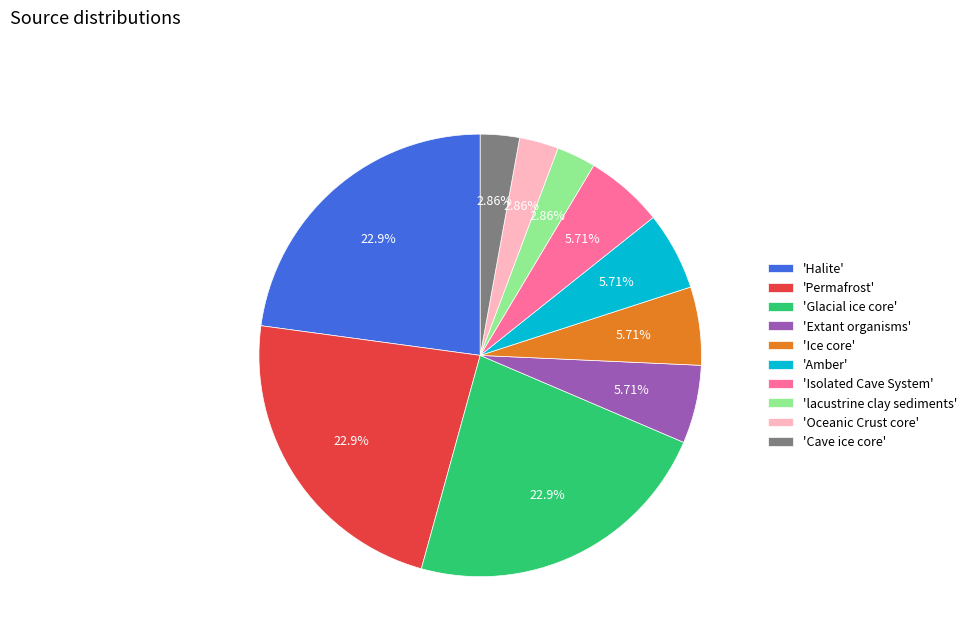

Which has a higher value, 'Extant organisms' or 'Halite'?

'Halite'